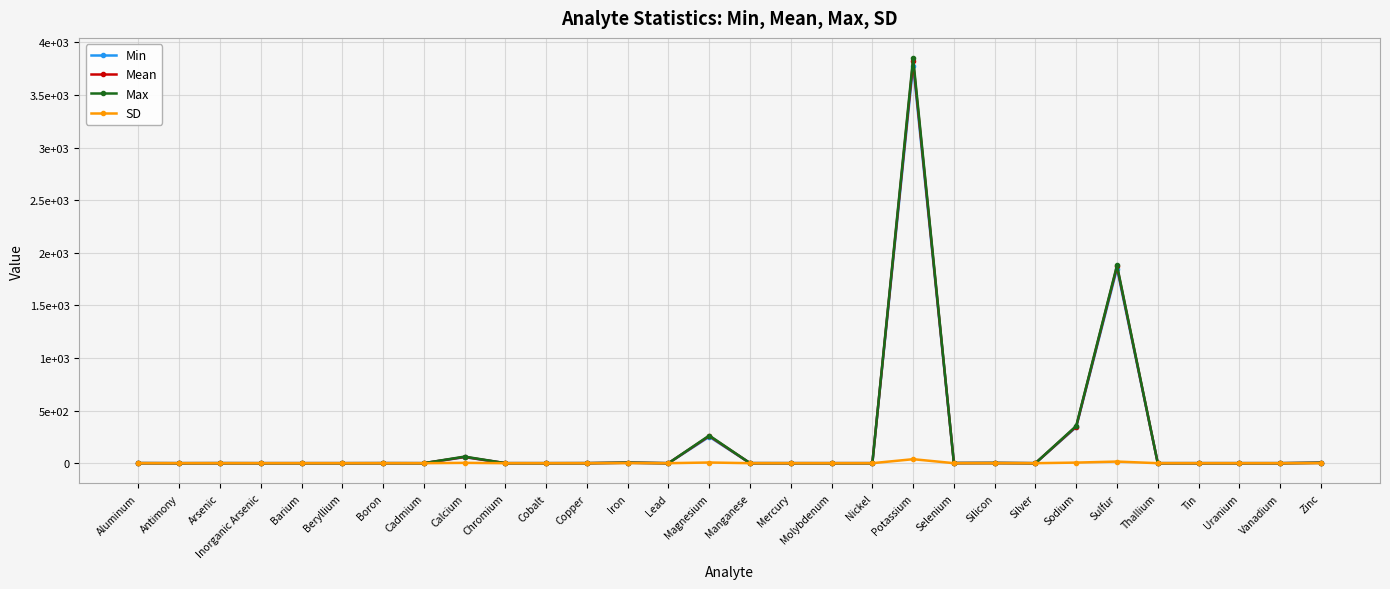

Reading left to right, extract all data points from this chart.

Min: 0.4	0.0	0.2	0.0	0.0	0.0	0.2	0.0	57.0	0.1	0.0	0.3	3.6	0.0	251.0	0.2	0.1	0.0	0.0	3780.0	1.2	1.3	0.0	343.0	1850.0	0.0	0.0	0.0	0.0	3.4
Mean: 0.5	0.0	0.2	0.0	0.0	0.0	0.2	0.0	59.0	0.1	0.0	0.3	4.2	0.0	258.0	0.2	0.1	0.0	0.0	3820.0	1.2	1.7	0.0	348.0	1870.0	0.0	0.0	0.0	0.0	3.5
Max: 0.6	0.0	0.3	0.0	0.0	0.0	0.3	0.0	62.5	0.1	0.0	0.4	4.8	0.0	263.0	0.3	0.1	0.0	0.0	3850.0	1.2	2.0	0.0	354.0	1880.0	0.0	0.0	0.0	0.0	3.8
SD: 0.1	0.0	0.0	0.0	0.0	0.0	0.0	0.0	3.1	0.0	0.0	0.1	0.6	0.0	6.4	0.0	0.0	0.0	0.0	37.9	0.0	0.4	0.0	5.6	15.3	0.0	0.0	0.0	0.0	0.2